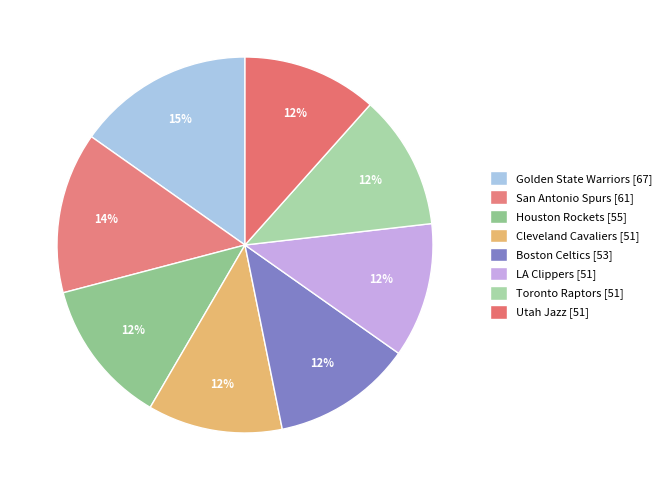

How many segments does this pie chart have?

8